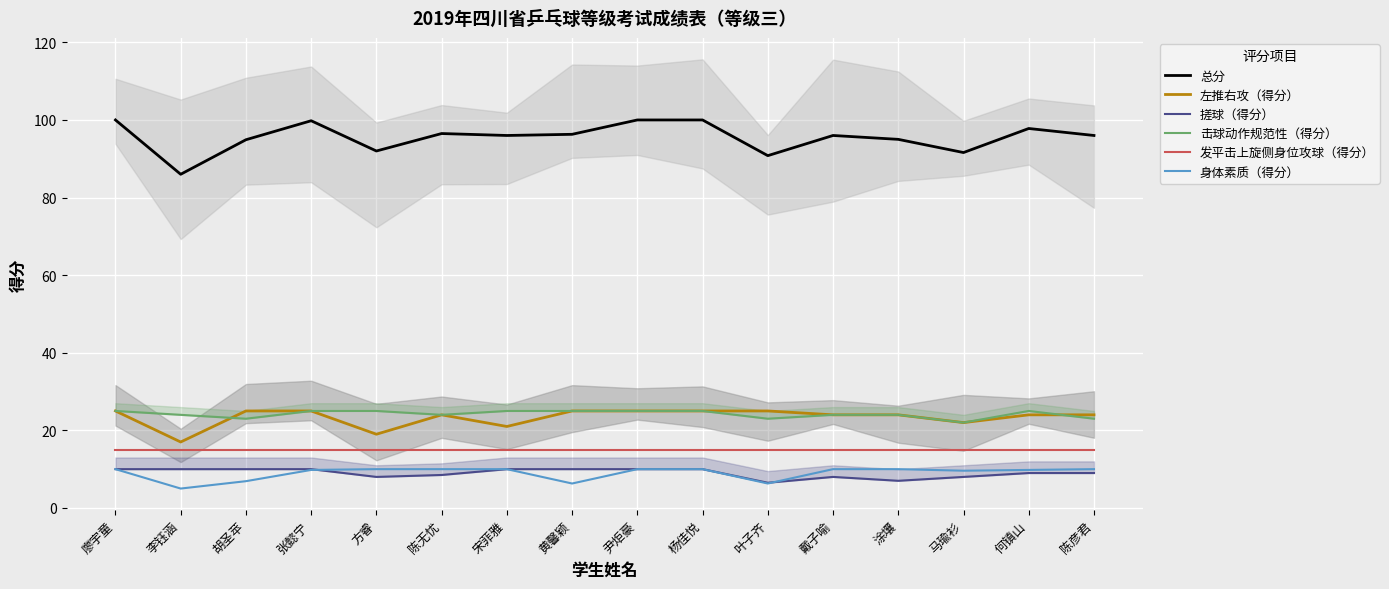

Rank the series by their maximum value, from lowest to highest.

搓球（得分）, 身体素质（得分）, 发平击上旋侧身位攻球（得分）, 左推右攻（得分）, 击球动作规范性（得分）, 总分